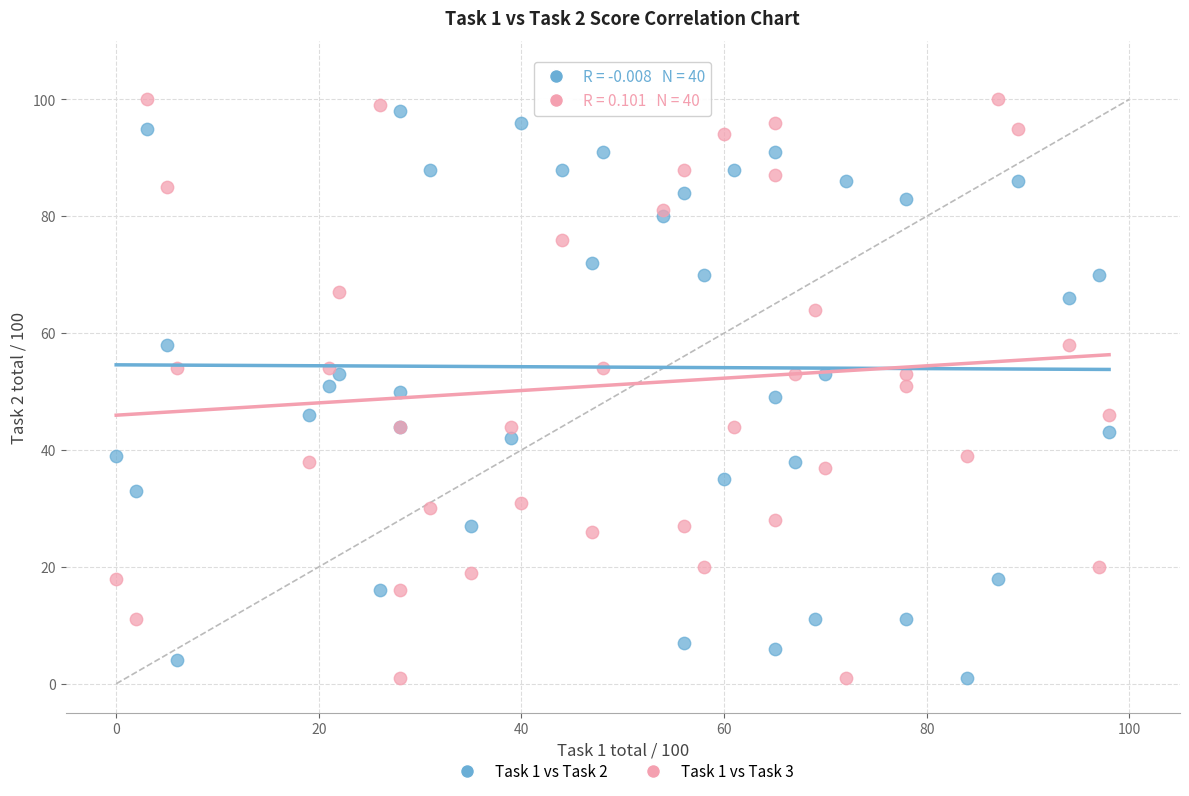

Which series has the largest Y range (max minus min)?

Task 1 vs Task 3